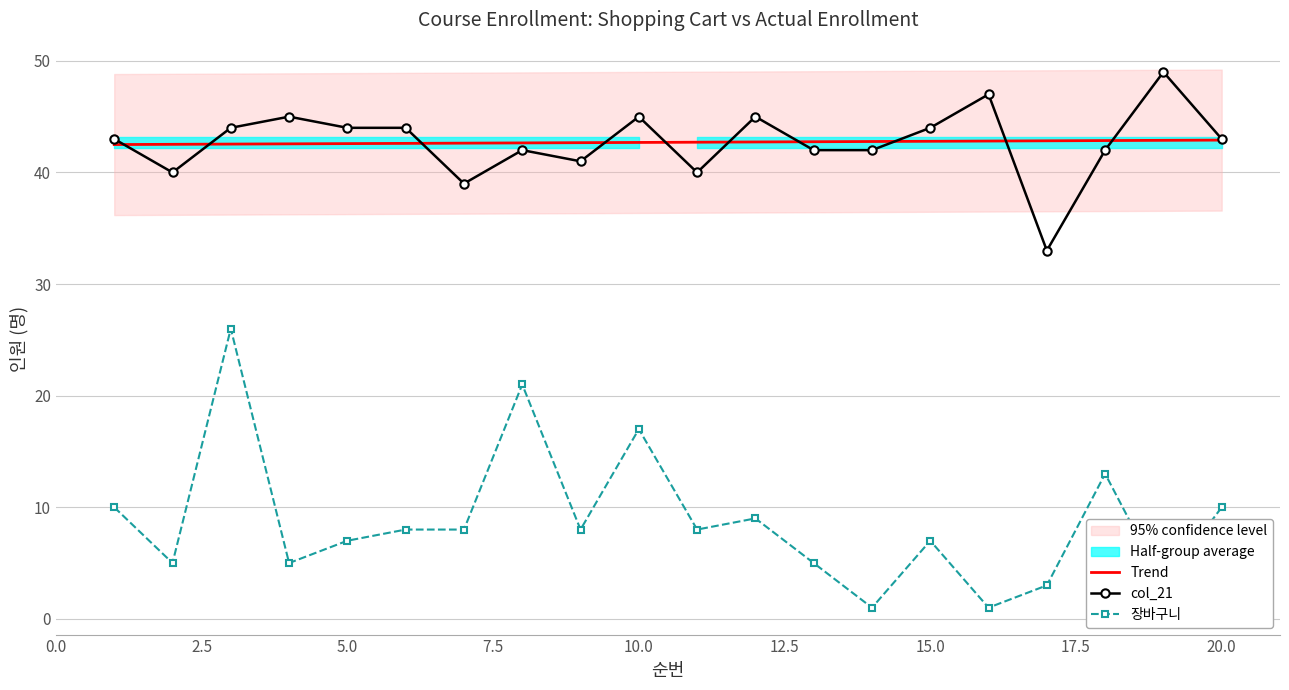

The value of col_21 at 12 is 27. True or false?

False